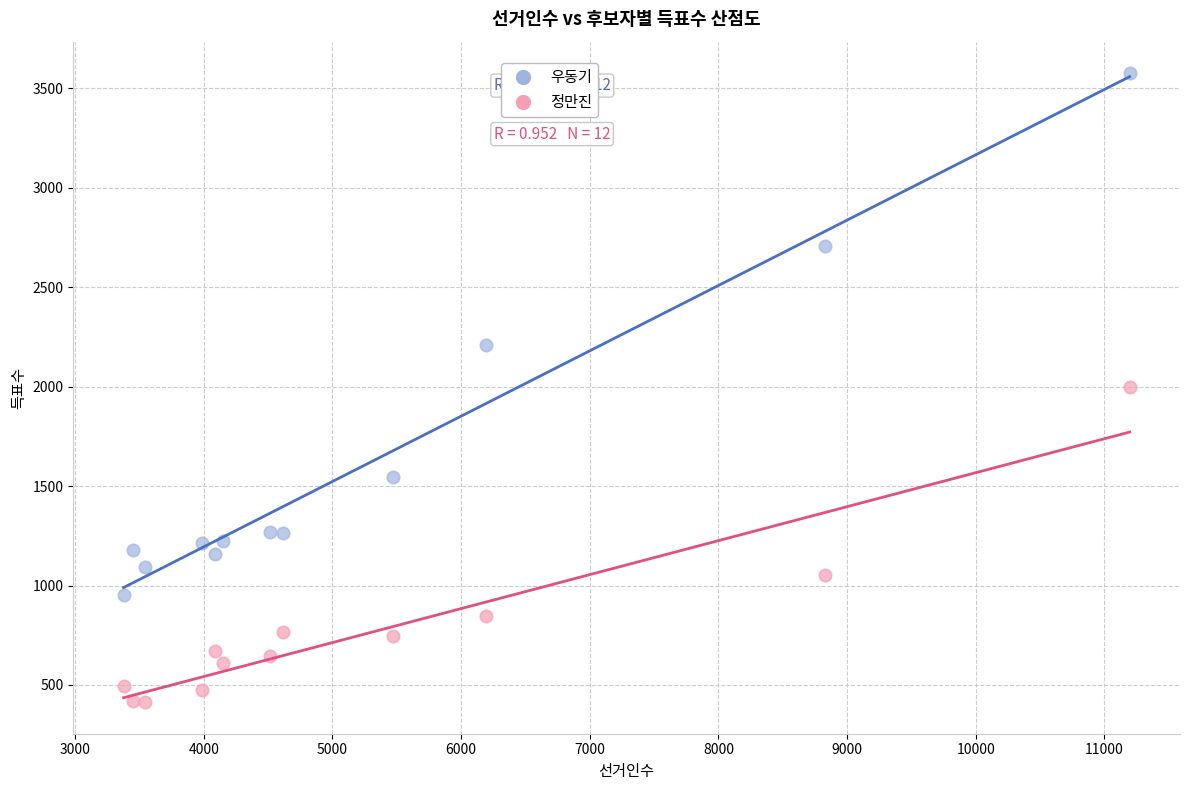

Across all data points, what is the range of X values (max minus min)?

7821